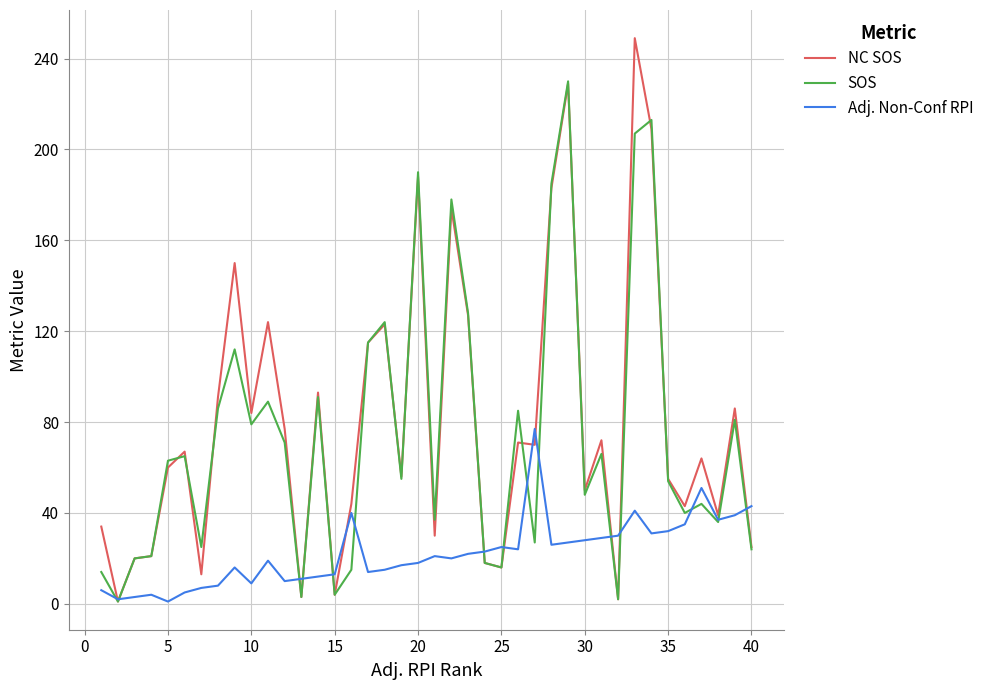

What is the average value of the Adj. Non-Conf RPI series?

22